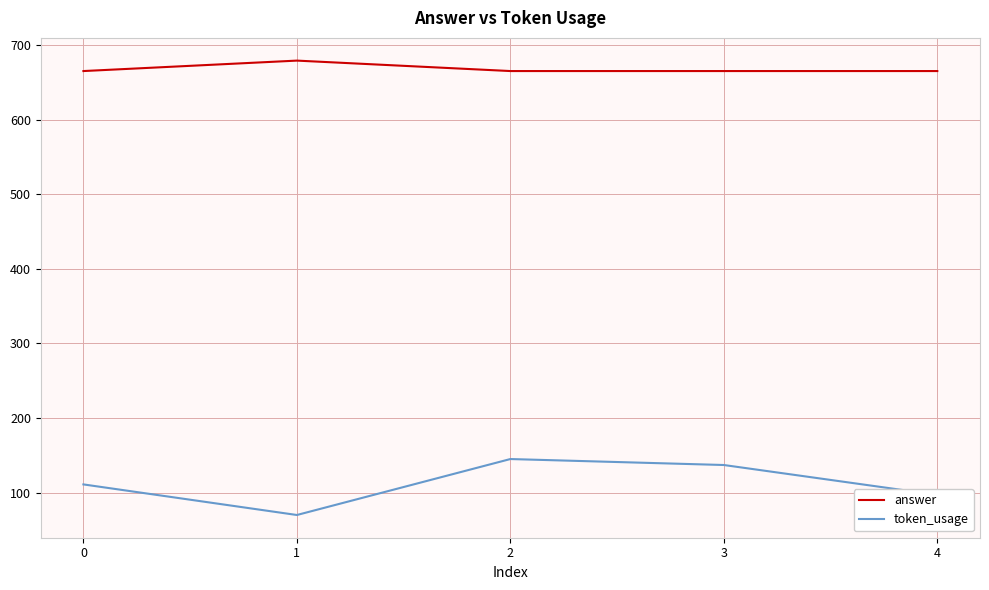

At how many categories does at least one series exceed 145?

5